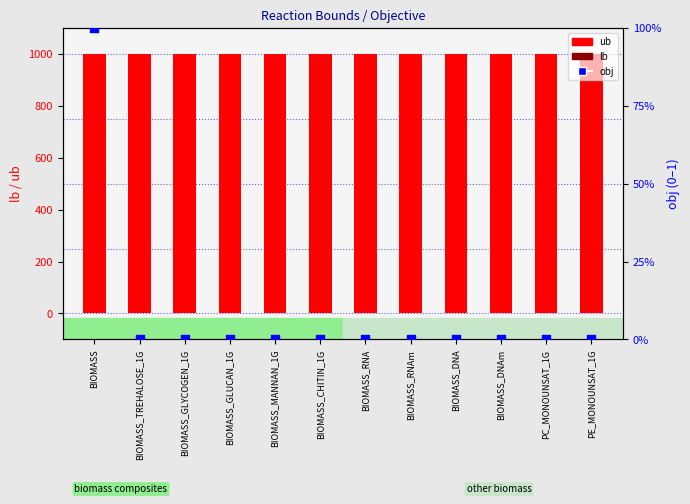

What is the total value across all series at PC_MONOUNSAT_1G?

1000